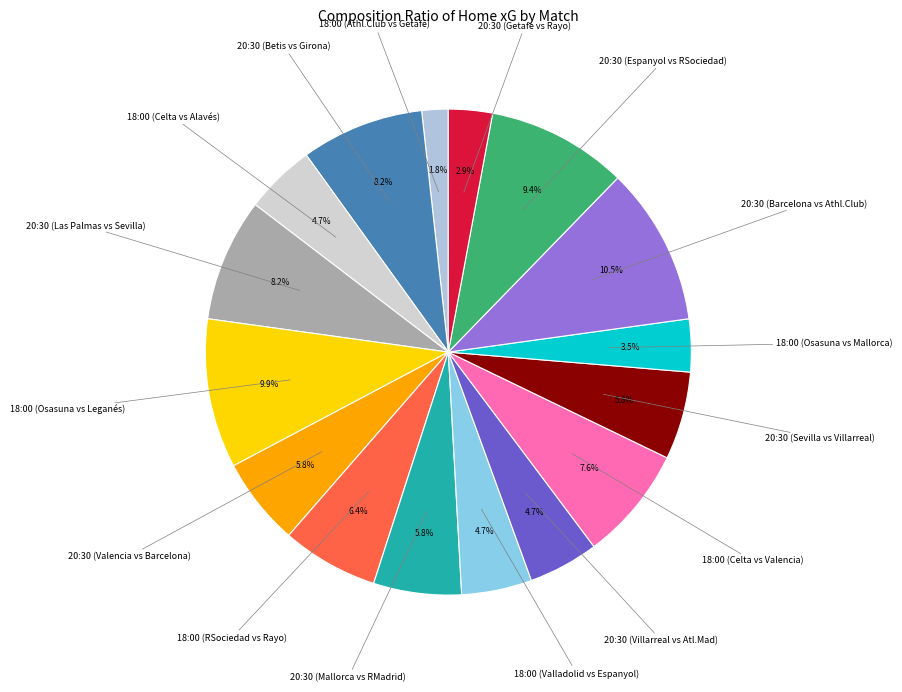

Count the number of slices in the pie.

16